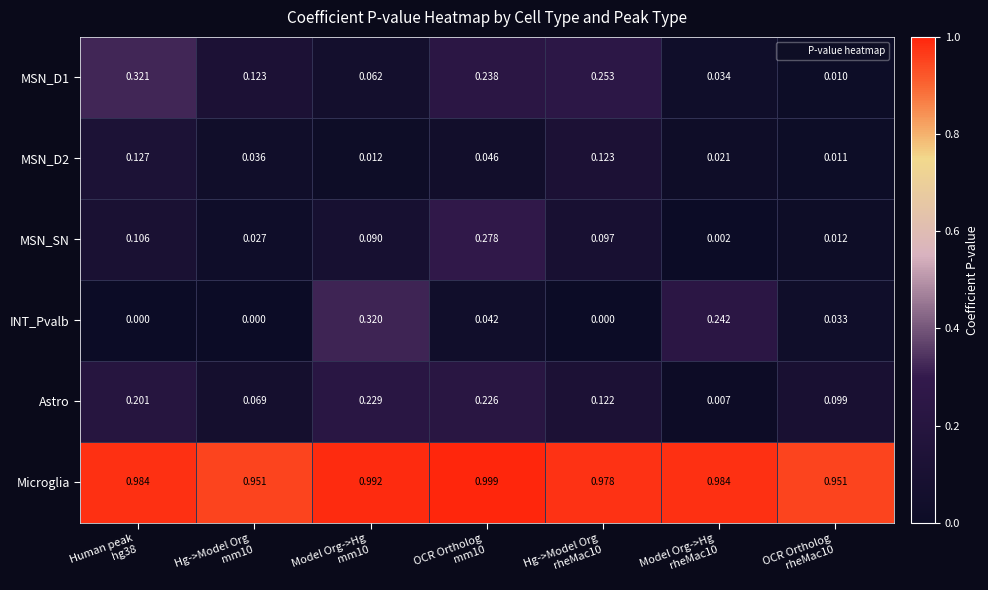

Which label corresponds to the largest value in the chart?

OCR Ortholog
mm10